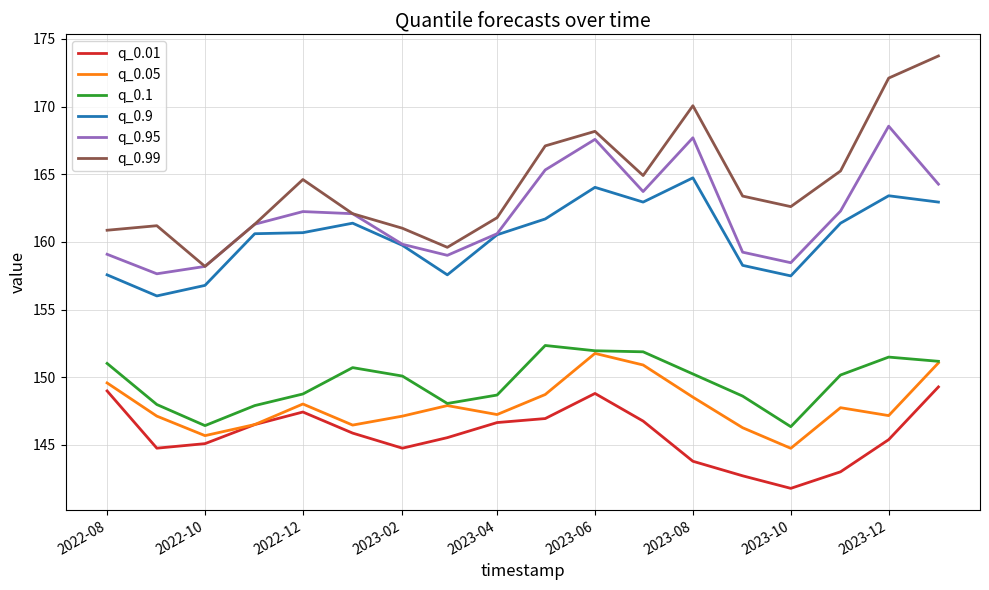

Which series has the widest spread of values?

q_0.99